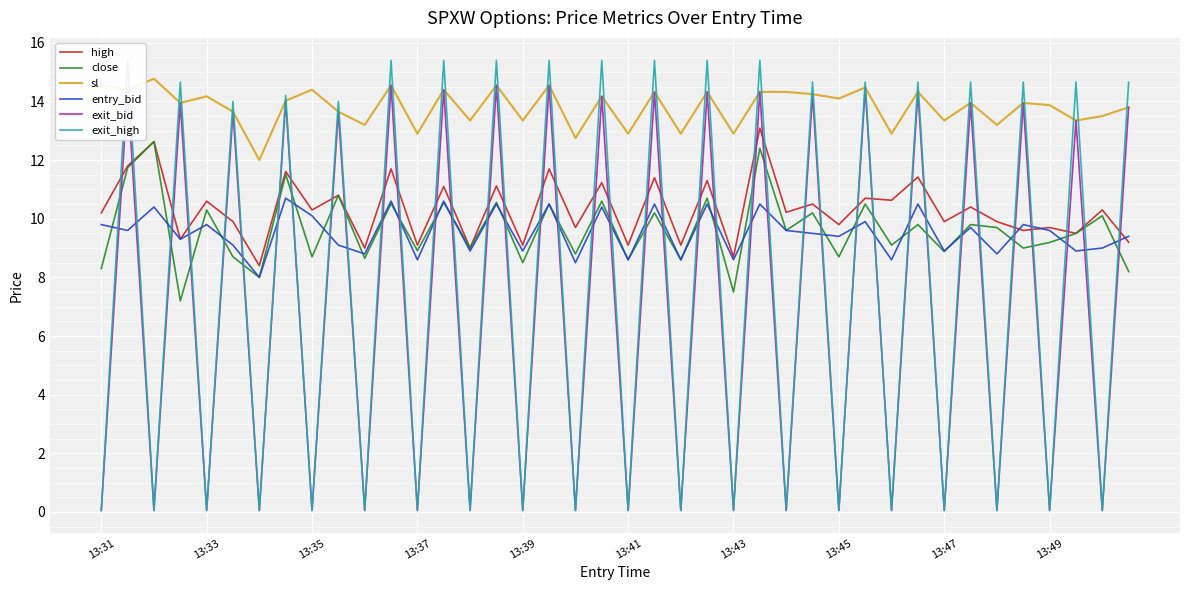

What is the average value of the entry_bid series?

9.5